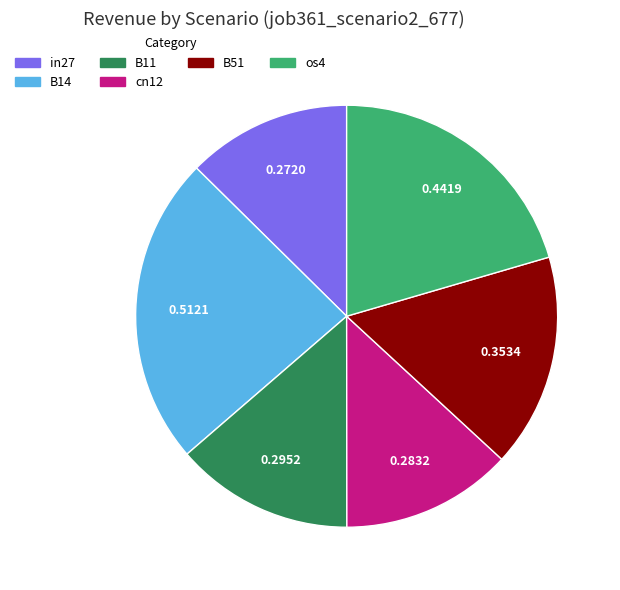

Do B51 and B11 together represent more than half of the pie?

No